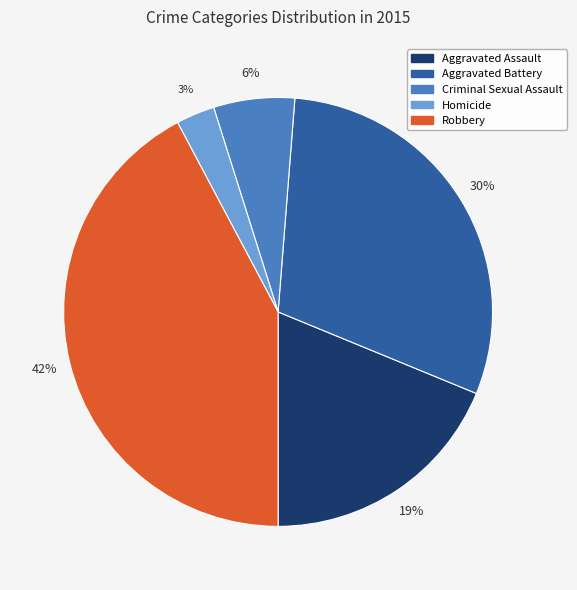

How many slices are in this pie chart?

5